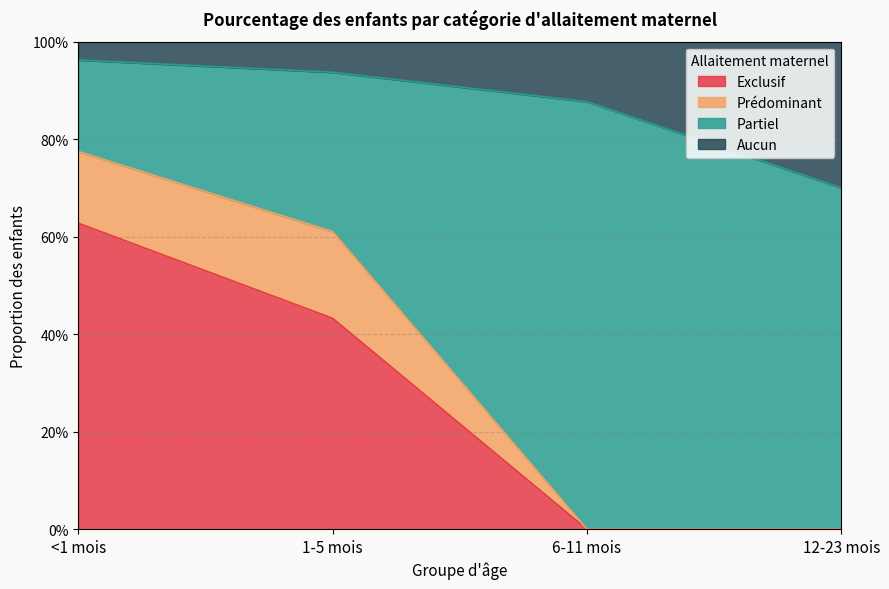

What is the label of the 1st point from the right?

12-23 mois